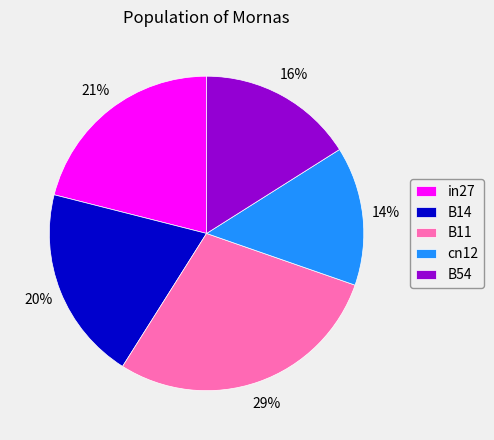

Is there any slice that represents more than half of the pie?

No